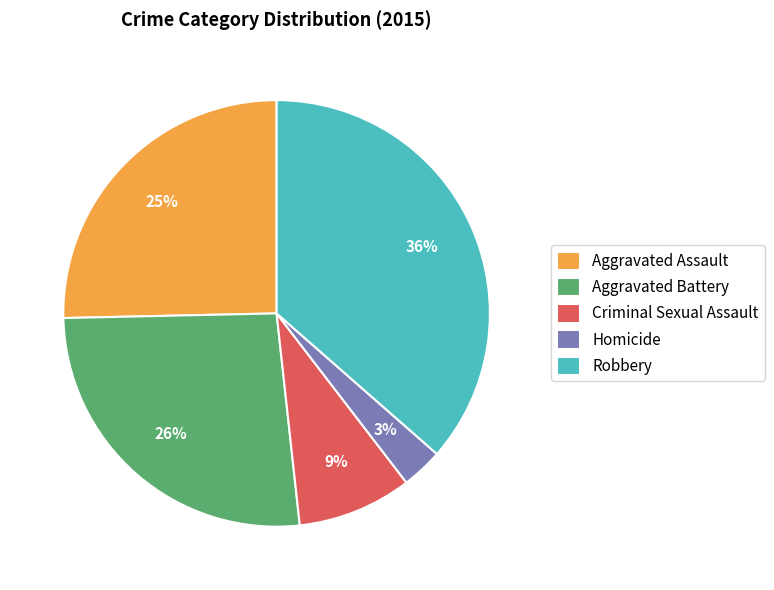

How many slices are in this pie chart?

5